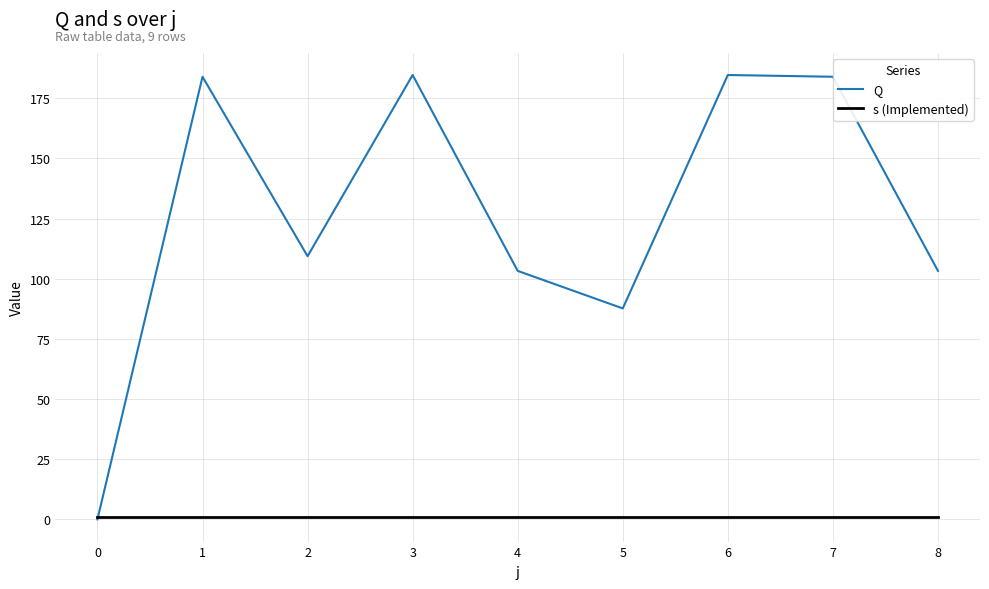

Does the chart have visible grid lines?

Yes